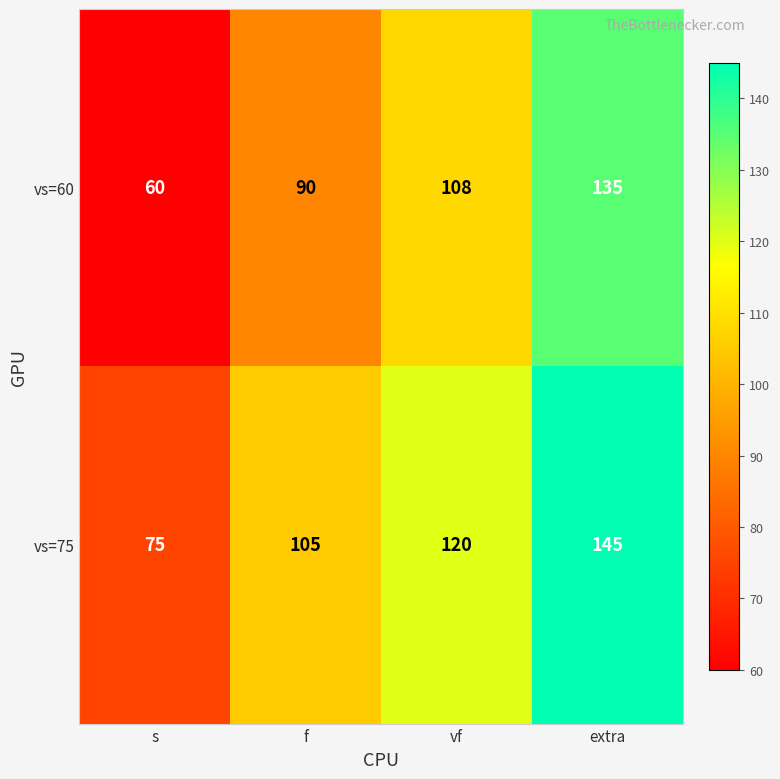

What is the difference between the maximum and minimum values in the vs=75 series?

70